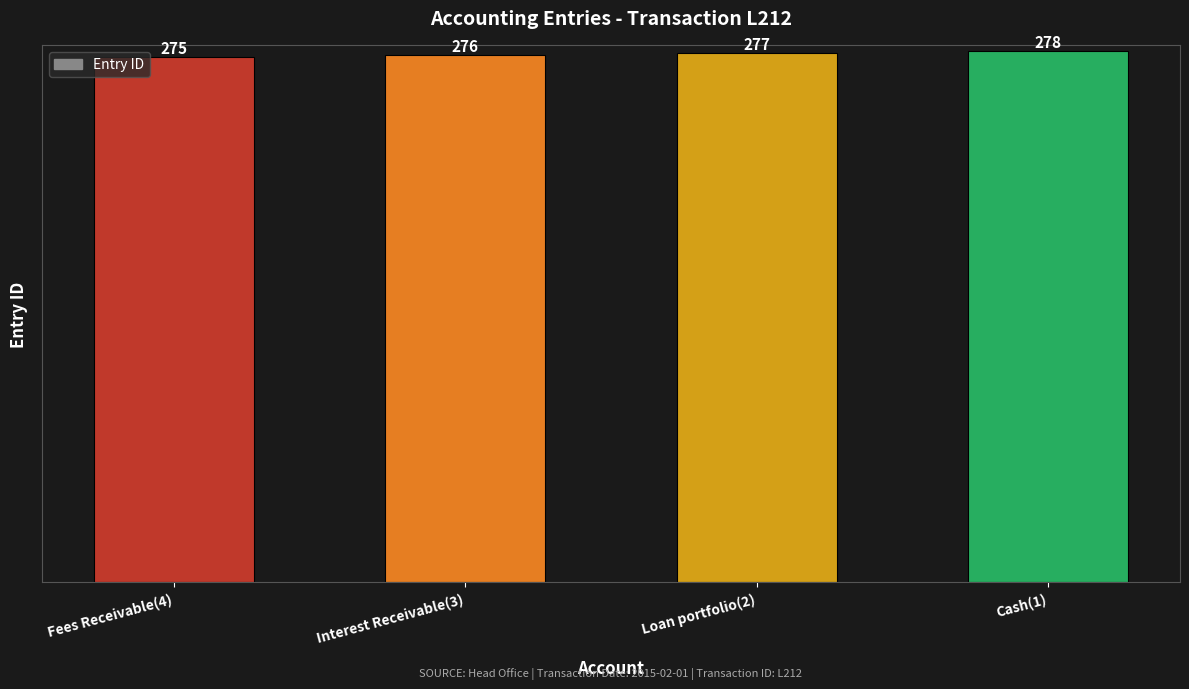

Reading left to right, what are all the values shown in this chart?

Fees Receivable(4)=275	Interest Receivable(3)=276	Loan portfolio(2)=277	Cash(1)=278